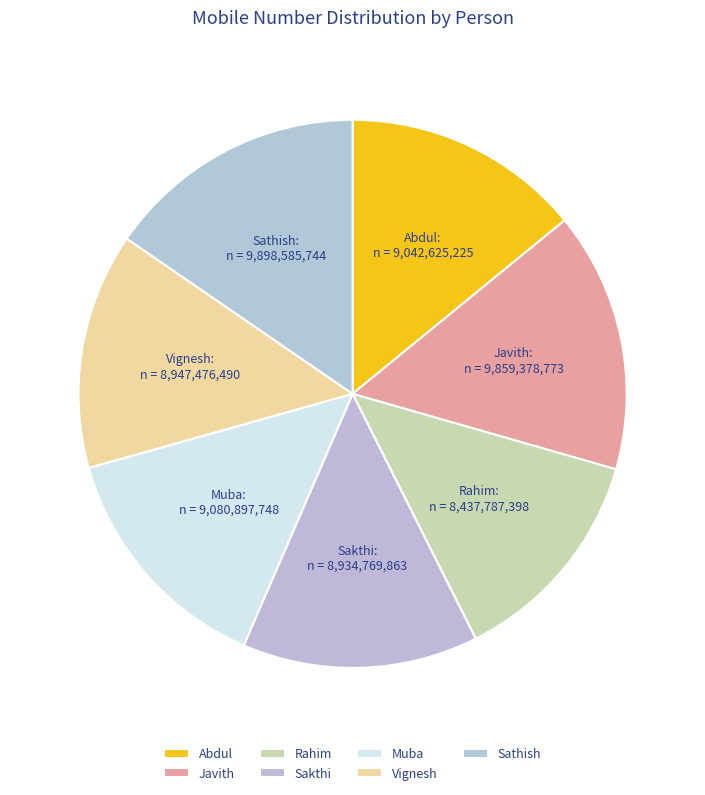

The Abdul slice represents 14% of the pie. True or false?

True